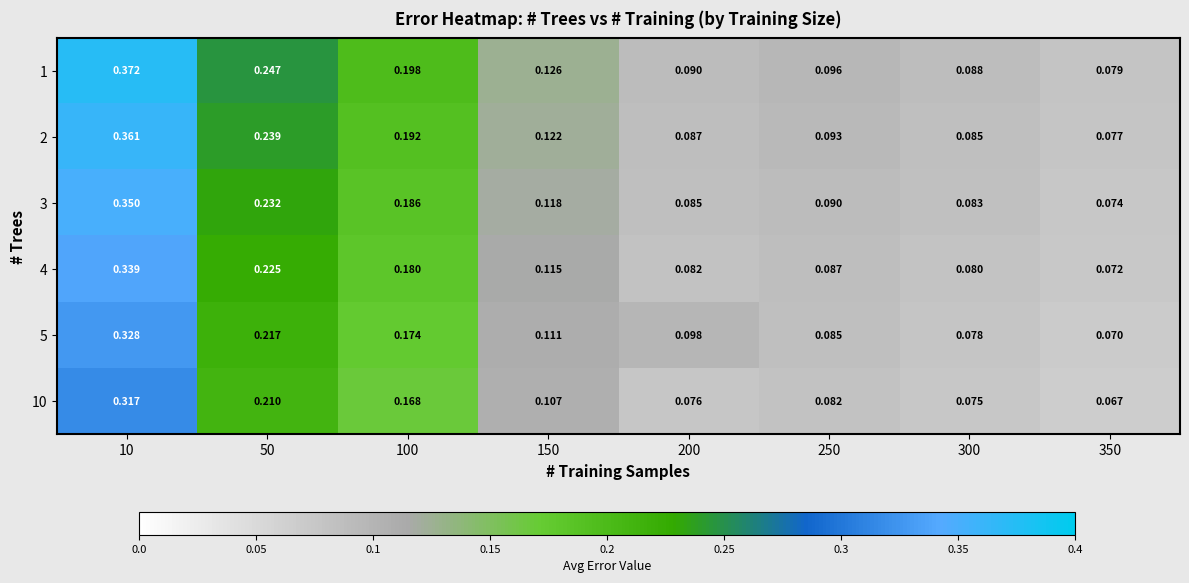

At how many categories does at least one series exceed 0?

8